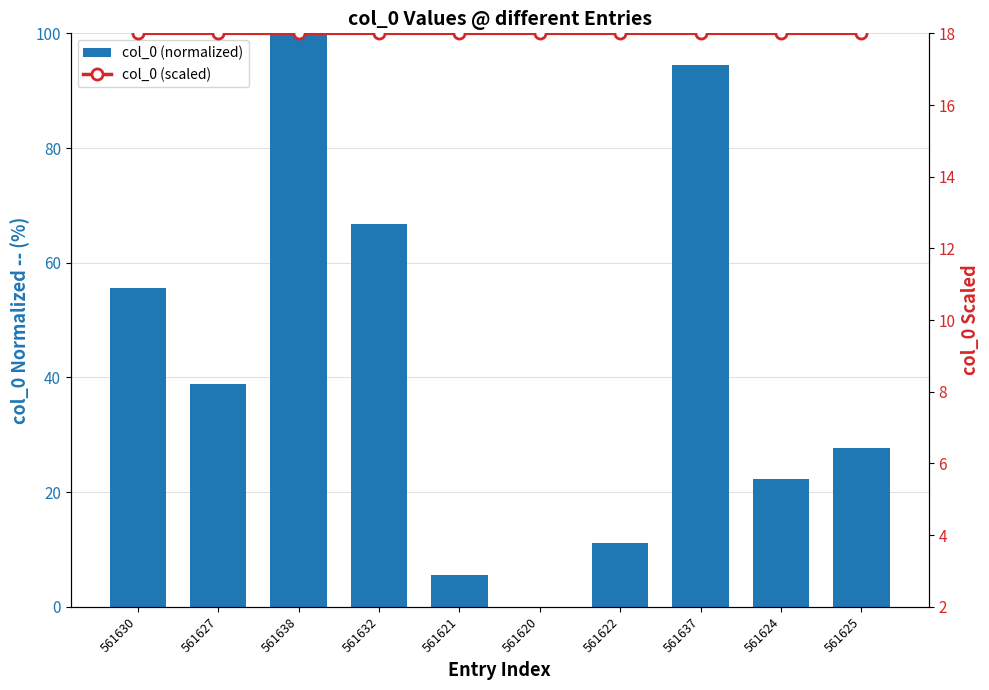

Rank the categories by col_0 (scaled) value from highest to lowest.

561638, 561637, 561632, 561630, 561627, 561625, 561624, 561622, 561621, 561620